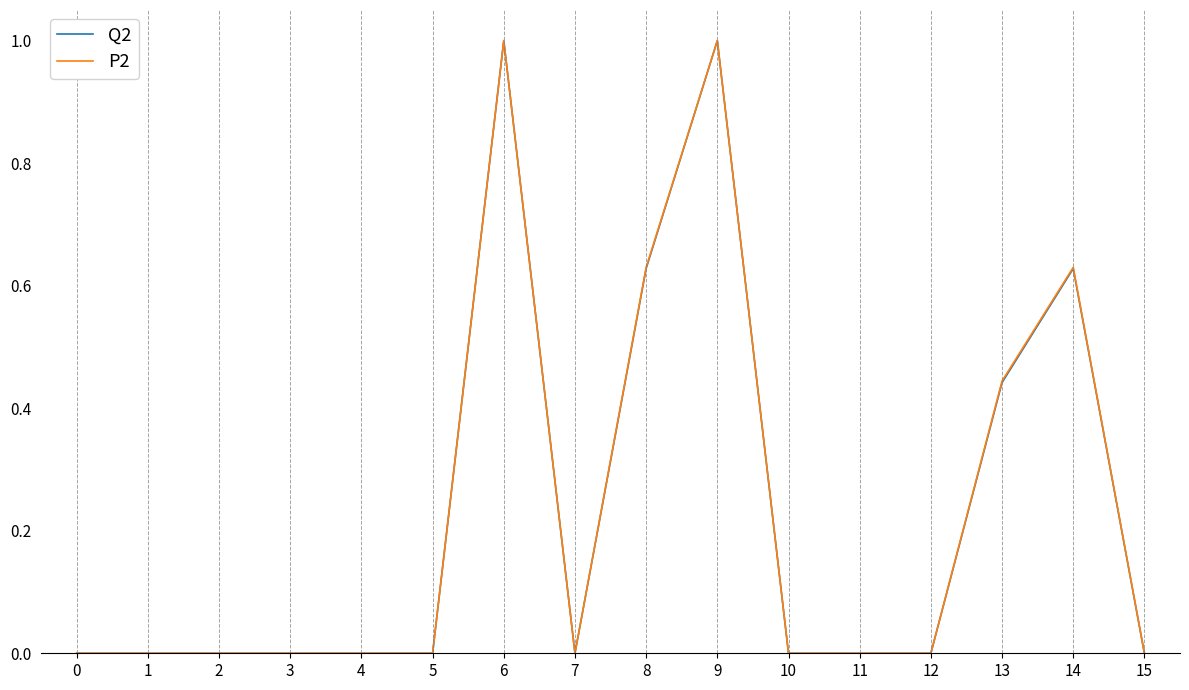

The value of P2 at 3 is 0.0. True or false?

True